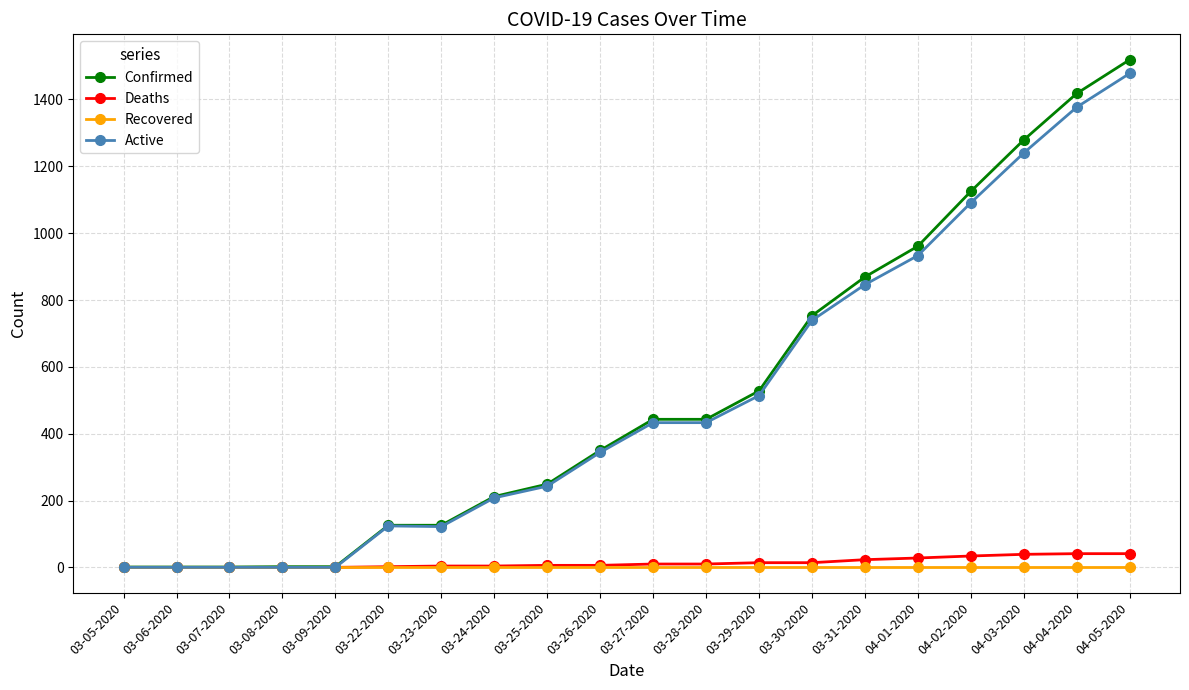

What value does the Confirmed series have at 04-05-2020?

1519